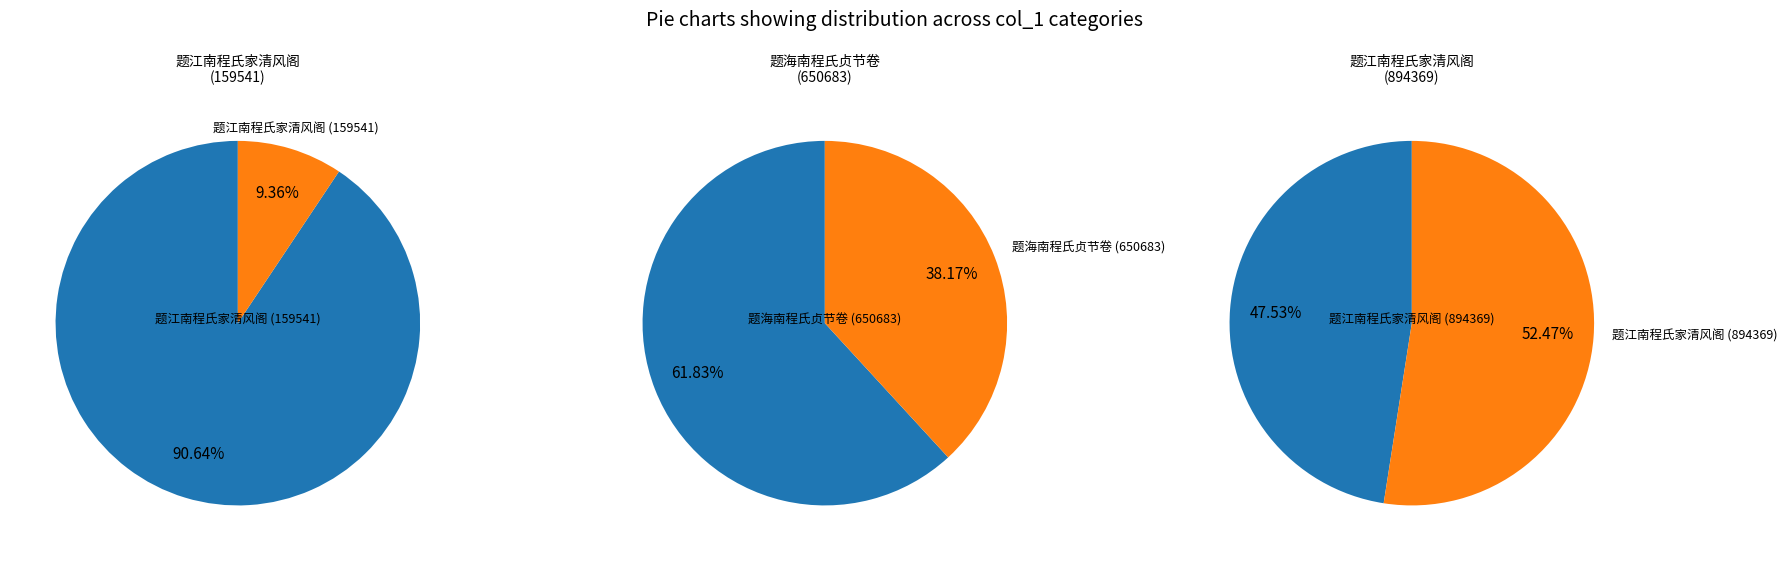

What percentage is the 题海南程氏贞节卷 (650683) slice, to the nearest percent?

38%